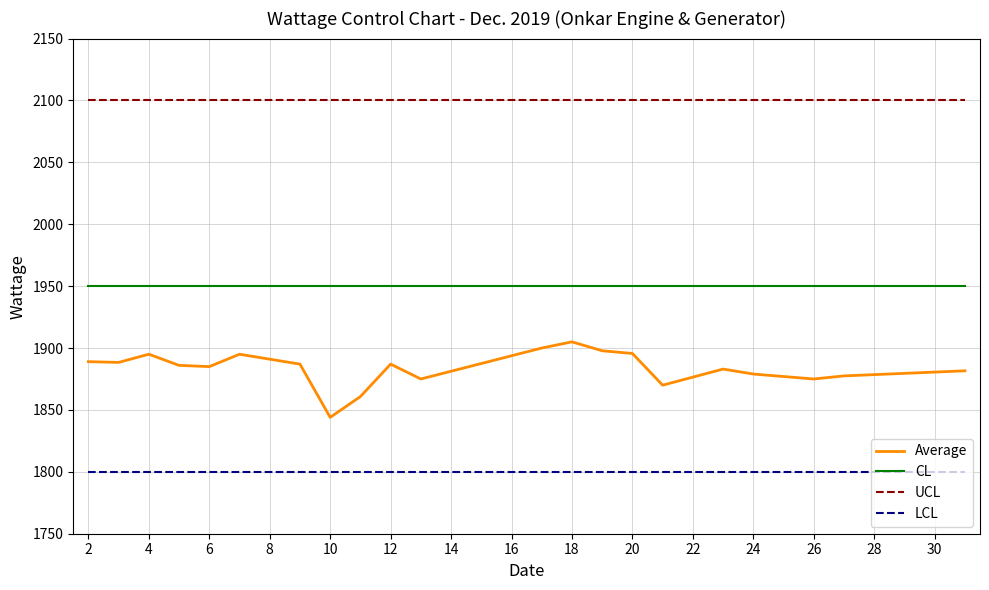

Which series has the largest total across all categories?

UCL